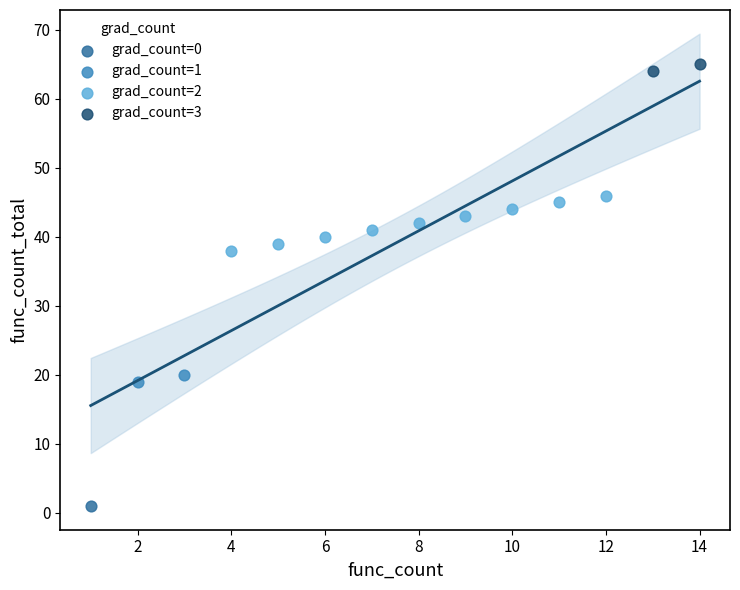

What are all the series names shown in the legend?

grad_count=0, grad_count=1, grad_count=2, grad_count=3